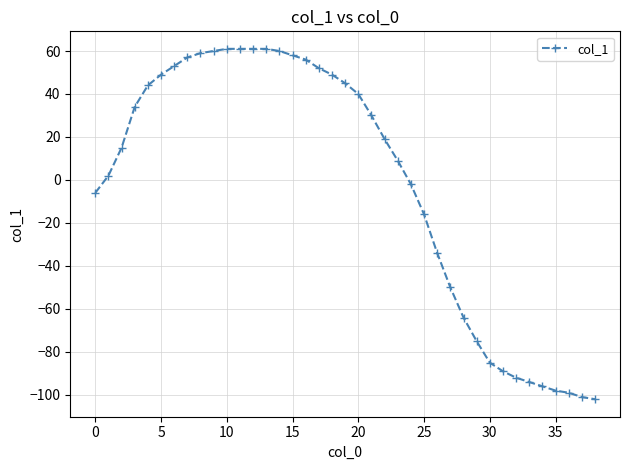

What is the greatest value displayed?

61